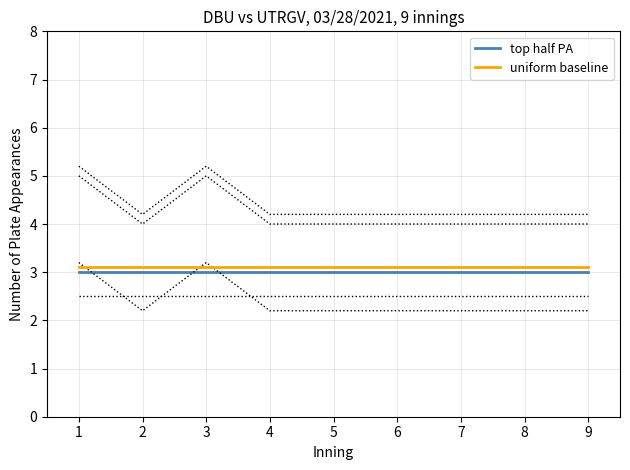

Which category has the lowest value in the uniform baseline series?

1